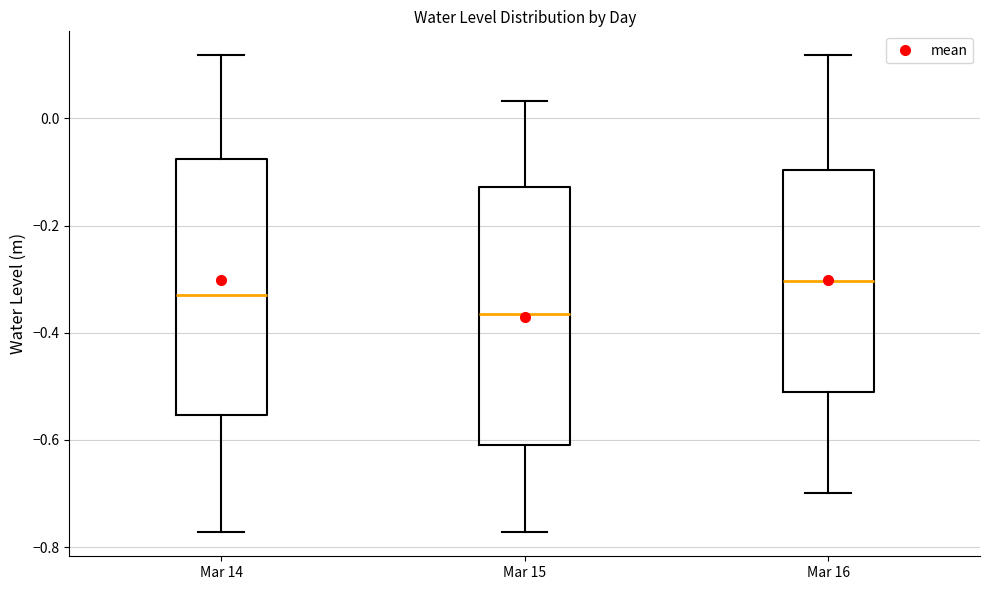

Where does the median line of the box for Mar 15 sit on the y-axis? The values are not printed on the chart, so give them approximately, as read against the axis.

-0.36